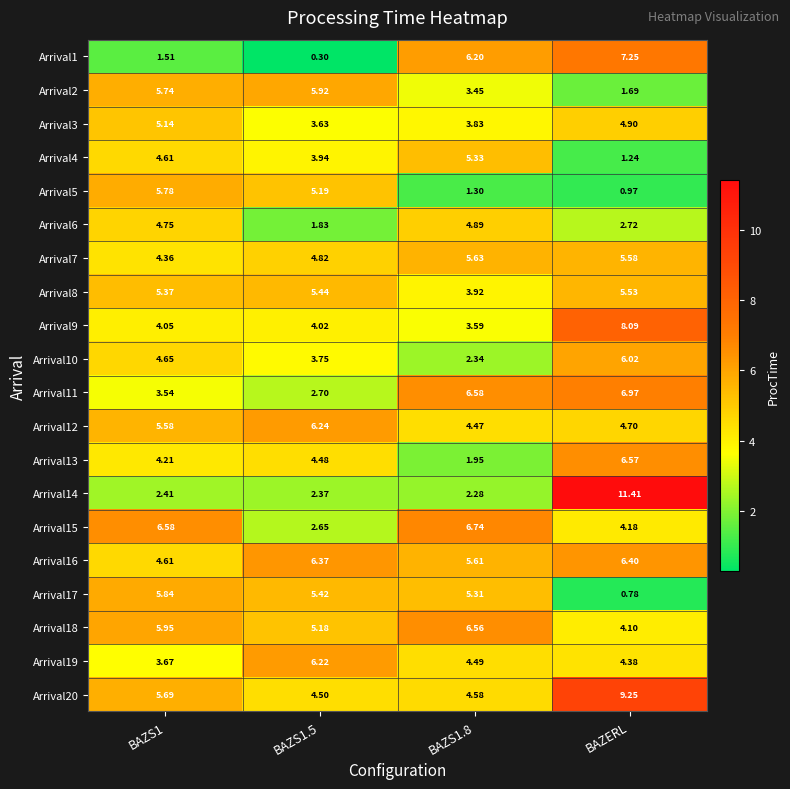

Which series changed the most between BAZS1.5 and BAZS1.8?

Arrival1